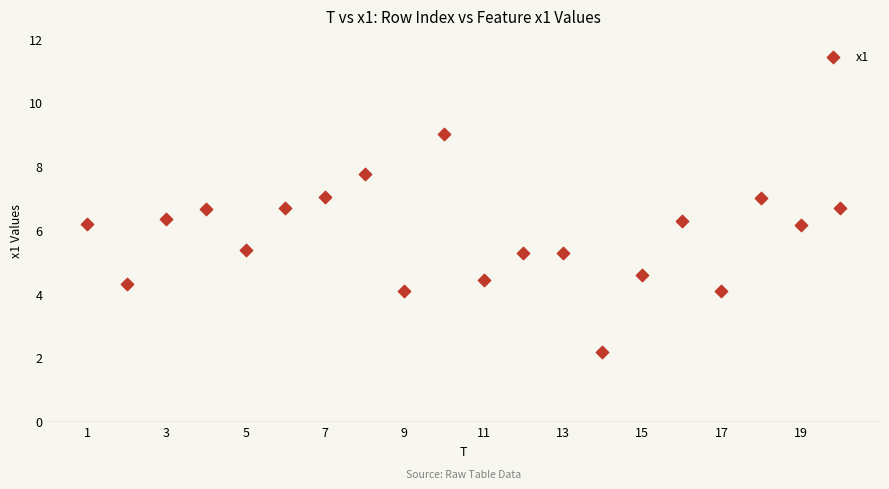

What is the range of X values (max minus min)?

19.0